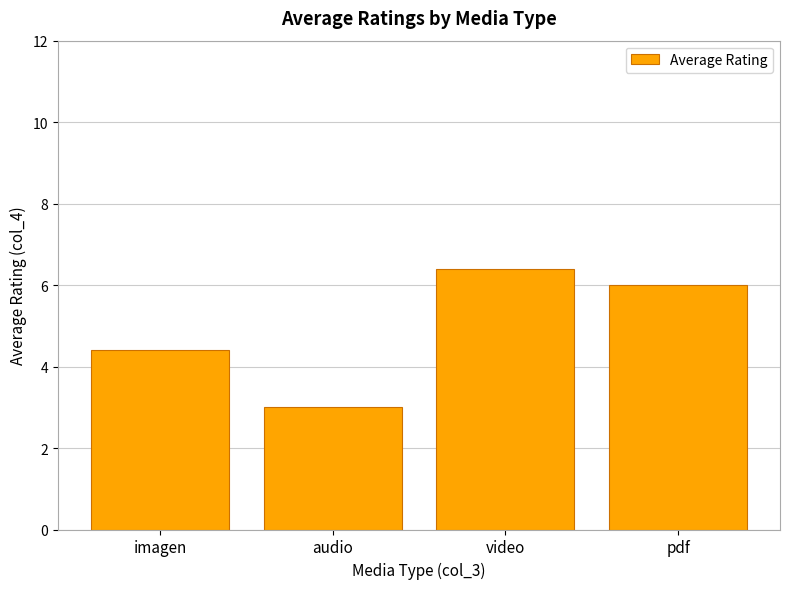

What is the average value?

5.0